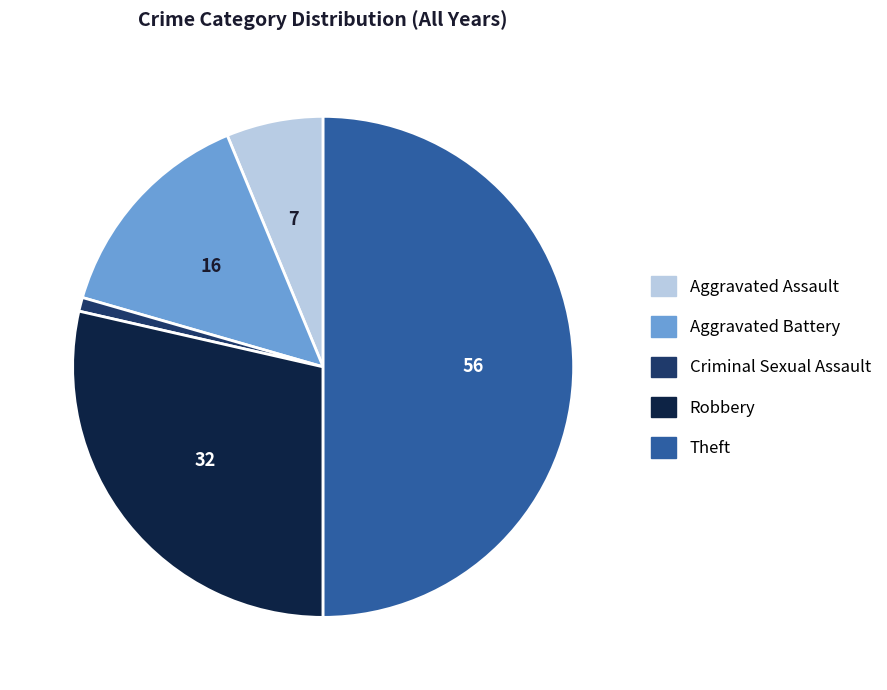

True or false: Aggravated Assault accounts for 17% of the total.

False